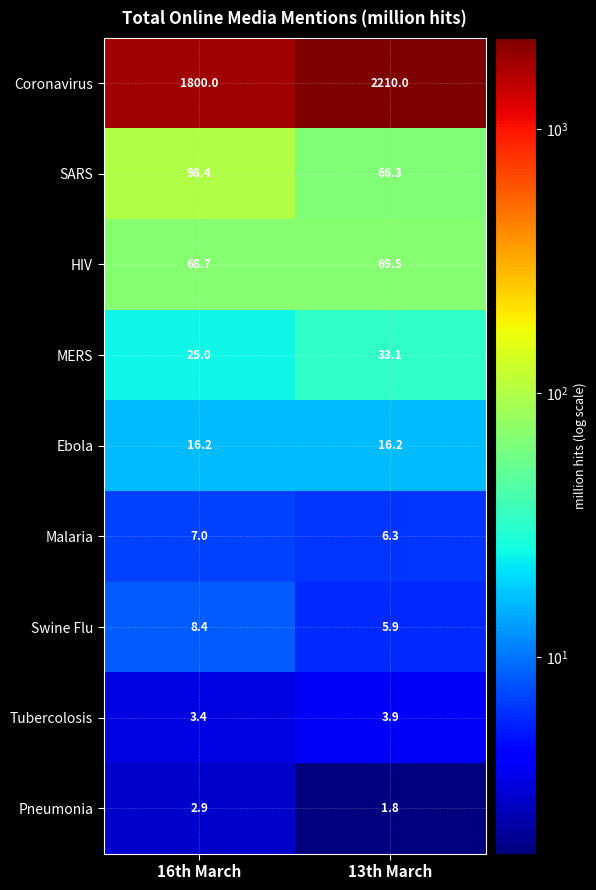

What is the sum of all Malaria values?

13.3